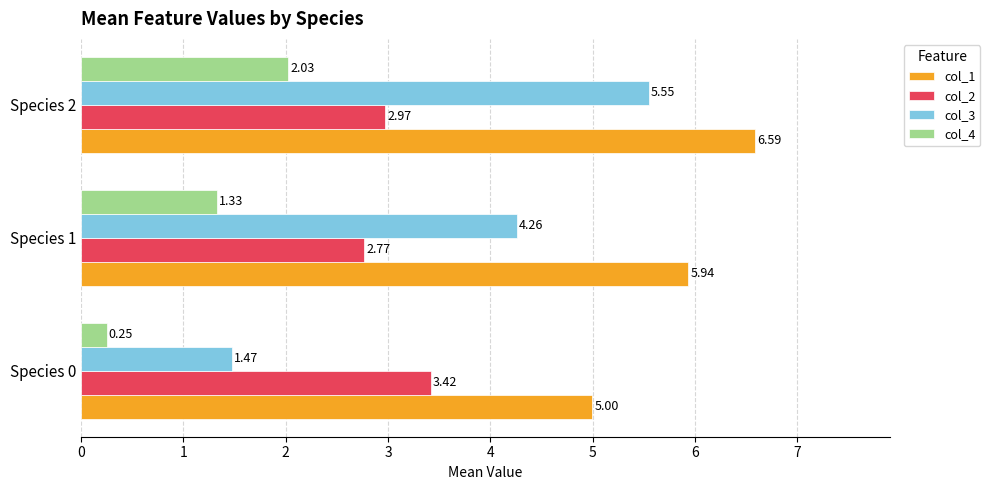

Rank the series by their average value, from highest to lowest.

col_1, col_3, col_2, col_4